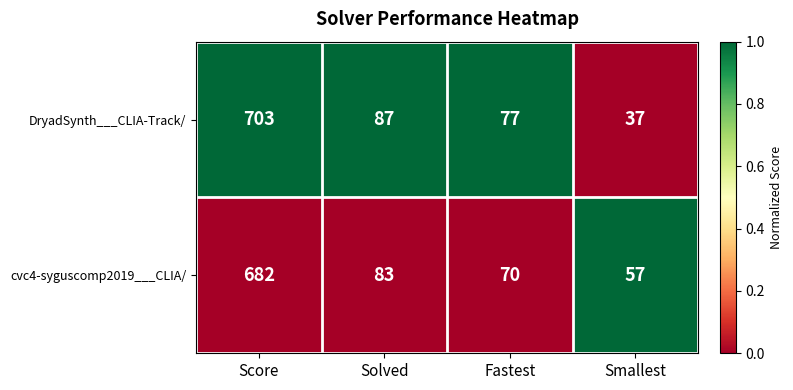

Reading left to right, list all the values displayed in this chart.

DryadSynth___CLIA-Track/: Score=703	Solved=87	Fastest=77	Smallest=37
cvc4-syguscomp2019___CLIA/: Score=682	Solved=83	Fastest=70	Smallest=57